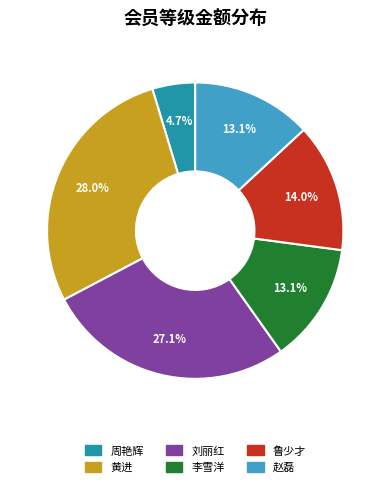

How many segments does this pie chart have?

6